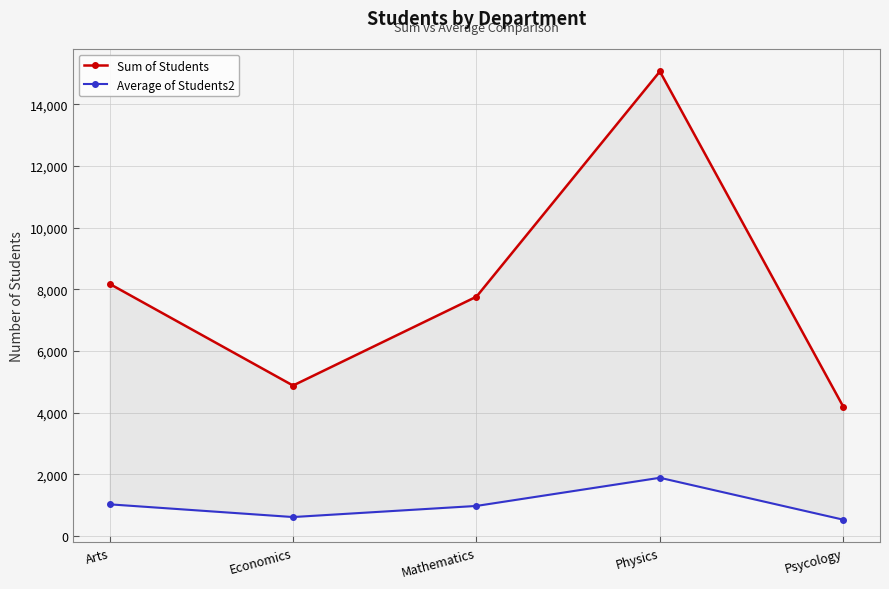

At which category is the sum across all series the highest?

Physics